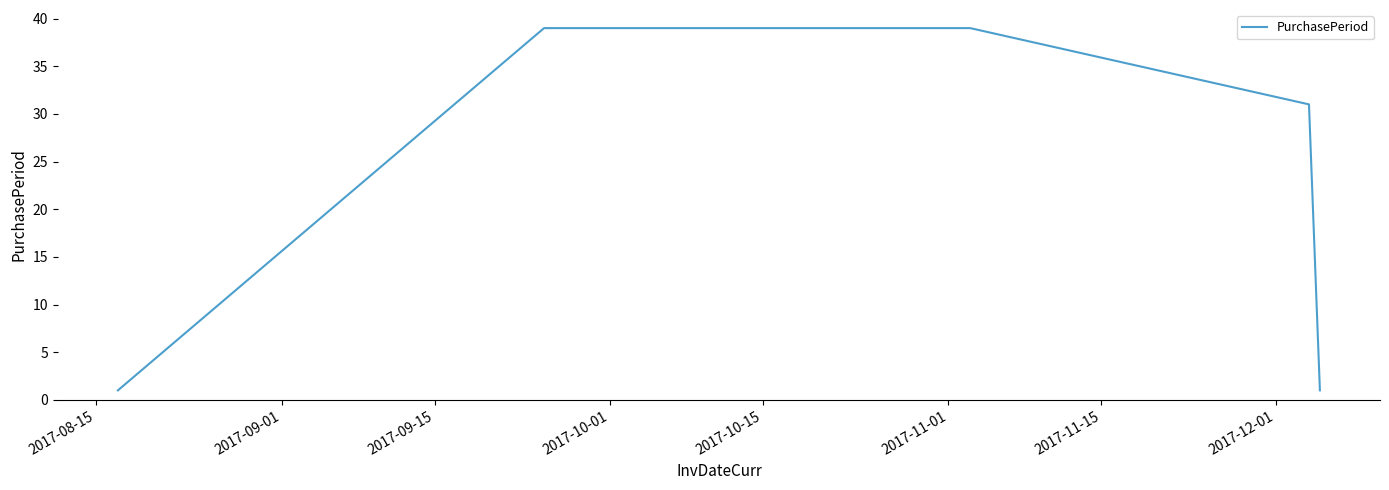

True or false: the data has more than 2 interior local peaks.

False